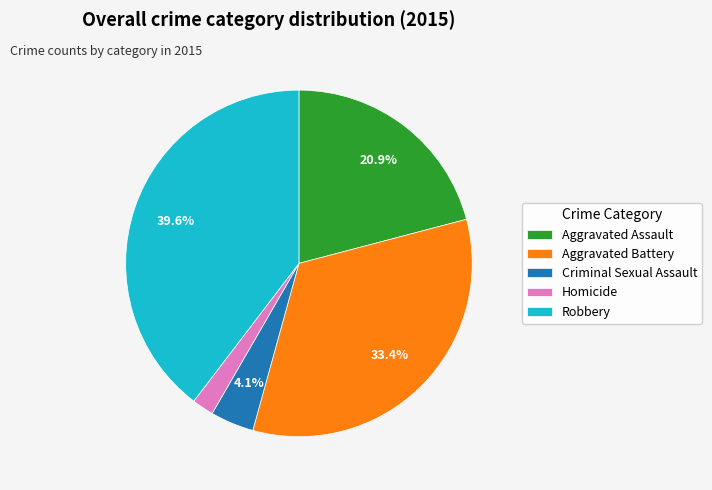

Between Robbery and Aggravated Battery, which is larger?

Robbery